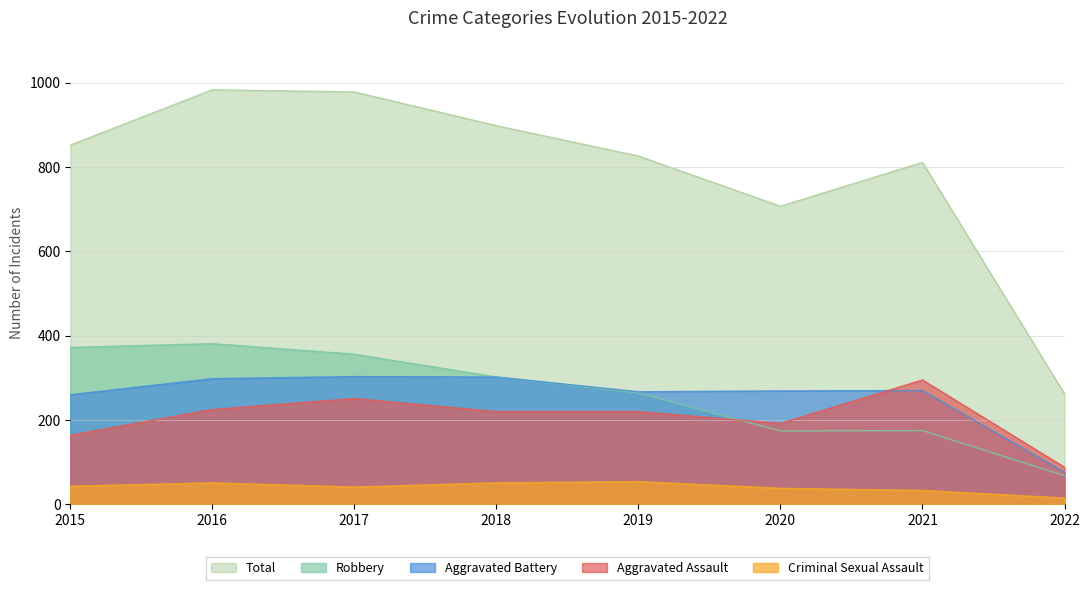

Rank the series by their maximum value, from highest to lowest.

Total, Robbery, Aggravated Battery, Aggravated Assault, Criminal Sexual Assault